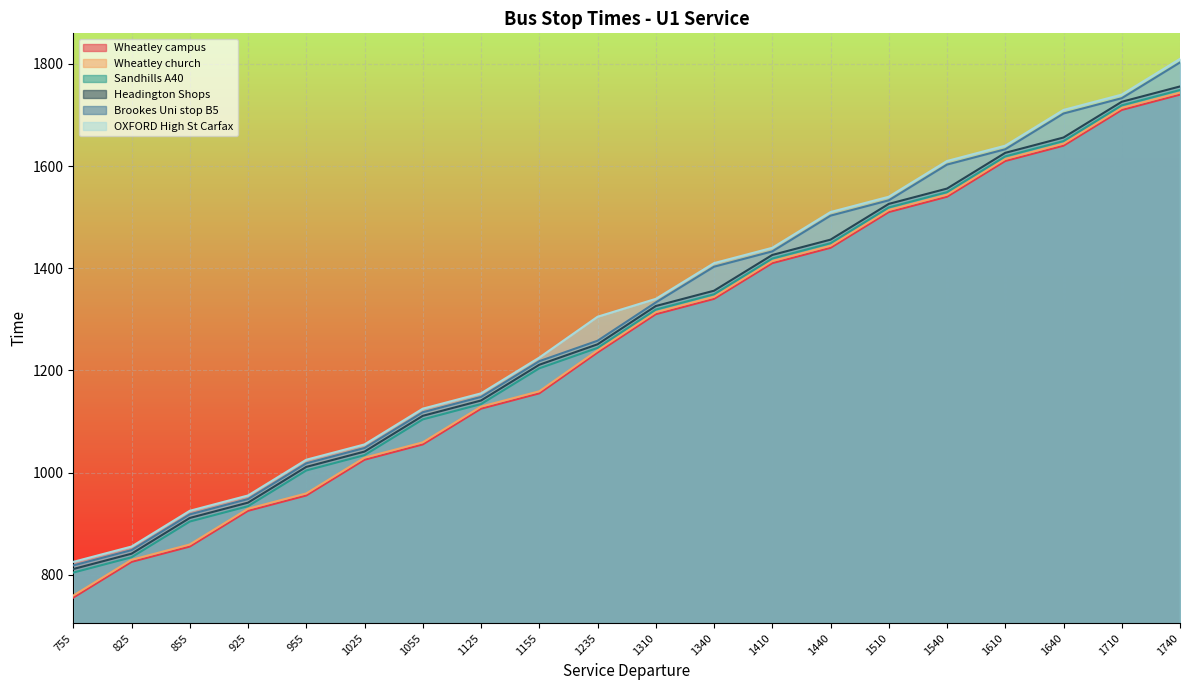

Reading right to left, extract all data points from this chart.

Wheatley campus: 1740=1740	1710=1710	1640=1640	1610=1610	1540=1540	1510=1510	1440=1440	1410=1410	1340=1340	1310=1310	1235=1235	1155=1155	1125=1125	1055=1055	1025=1025	955=955	925=925	855=855	825=825	755=755
Wheatley church: 1740=1744	1710=1714	1640=1644	1610=1614	1540=1544	1510=1514	1440=1444	1410=1414	1340=1344	1310=1314	1235=1239	1155=1159	1125=1129	1055=1059	1025=1029	955=959	925=929	855=859	825=829	755=759
Sandhills A40: 1740=1749	1710=1719	1640=1649	1610=1619	1540=1549	1510=1519	1440=1449	1410=1419	1340=1349	1310=1319	1235=1244	1155=1204	1125=1134	1055=1104	1025=1034	955=1004	925=934	855=904	825=834	755=804
Headington Shops: 1740=1756	1710=1726	1640=1656	1610=1626	1540=1556	1510=1526	1440=1456	1410=1426	1340=1356	1310=1326	1235=1251	1155=1211	1125=1141	1055=1111	1025=1041	955=1011	925=941	855=911	825=841	755=811
Brookes Uni stop B5: 1740=1803	1710=1733	1640=1703	1610=1633	1540=1603	1510=1533	1440=1503	1410=1433	1340=1403	1310=1333	1235=1258	1155=1218	1125=1148	1055=1118	1025=1048	955=1018	925=948	855=918	825=848	755=818
OXFORD High St Carfax: 1740=1810	1710=1740	1640=1710	1610=1640	1540=1610	1510=1540	1440=1510	1410=1440	1340=1410	1310=1340	1235=1305	1155=1225	1125=1155	1055=1125	1025=1055	955=1025	925=955	855=925	825=855	755=825